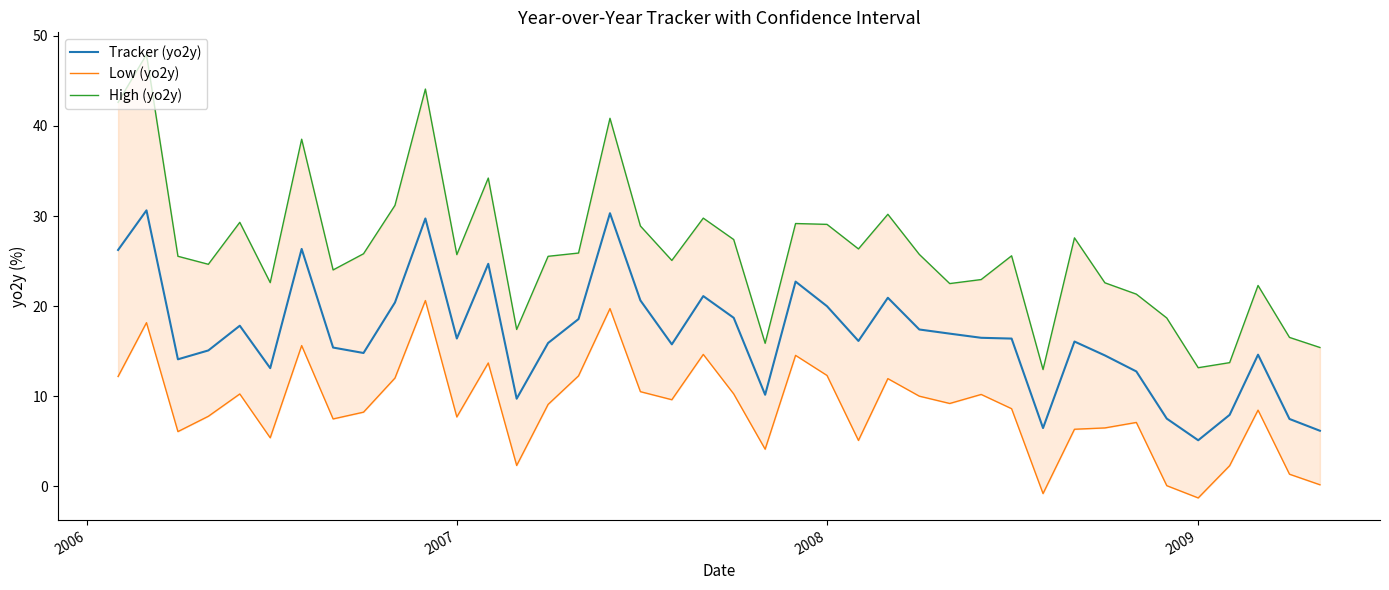

Which series has the largest total across all categories?

High (yo2y)